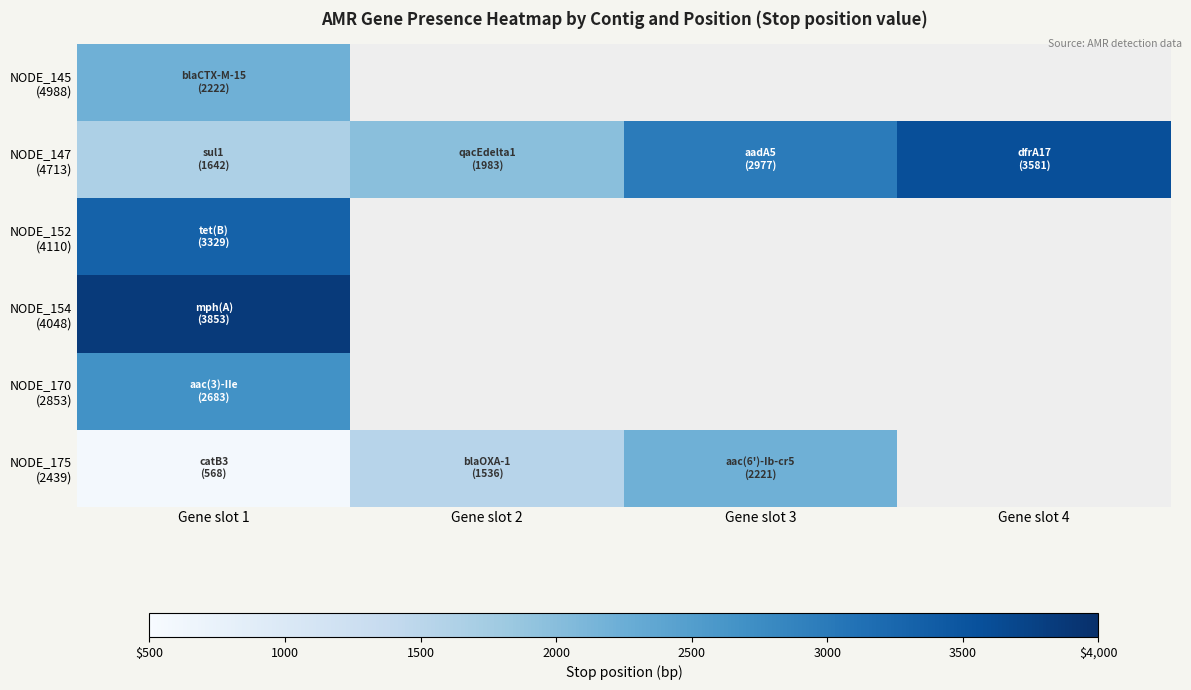

Between Gene slot 1 and Gene slot 2, which series saw the biggest shift?

NODE_175 (2439)